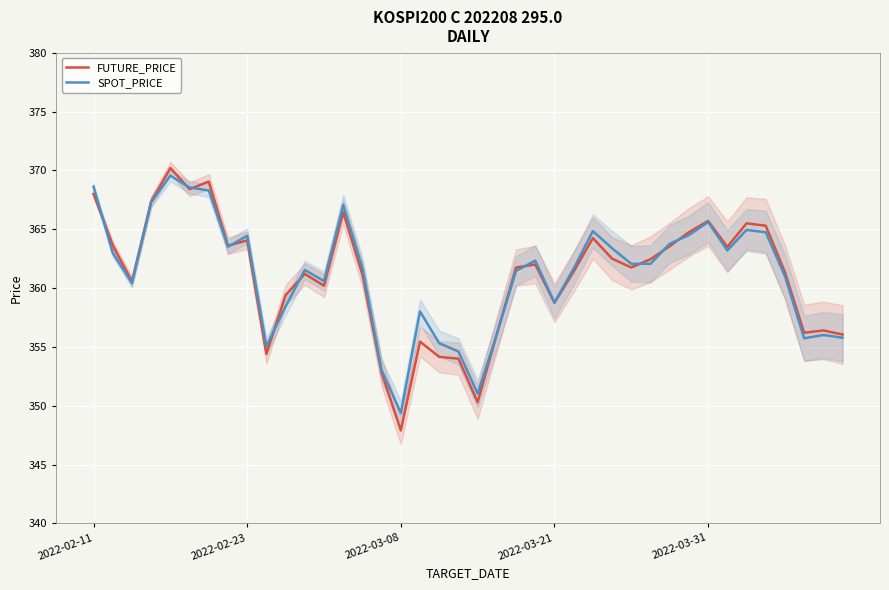

How many interior local valleys does the FUTURE_PRICE series have?

11